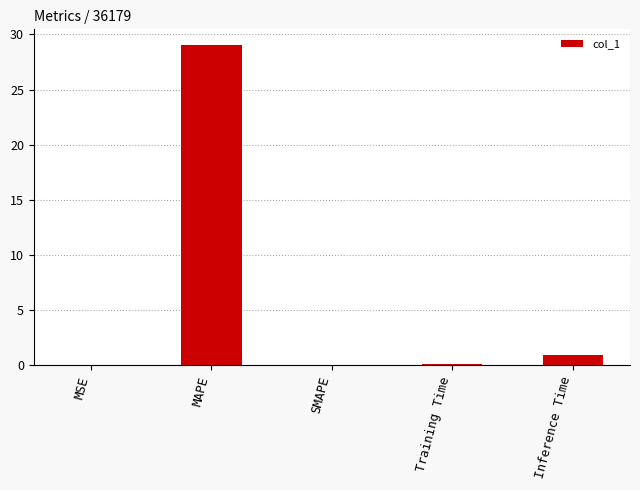

At which category does the chart reach its peak across all series?

MAPE